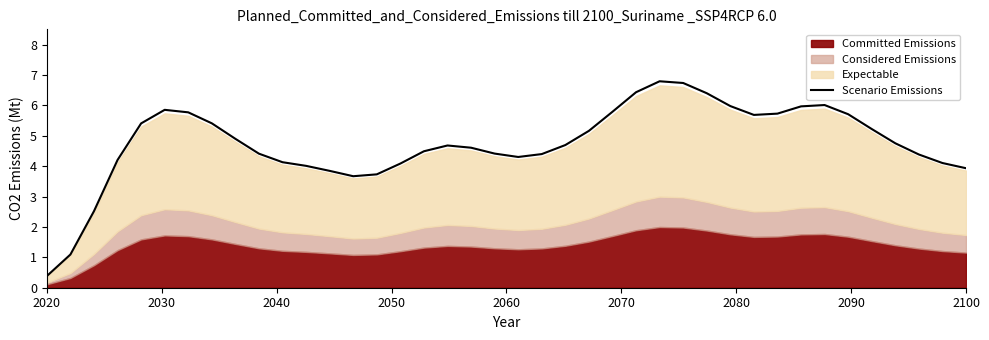

The Scenario Emissions series shows 2.2 at 2100. True or false?

False